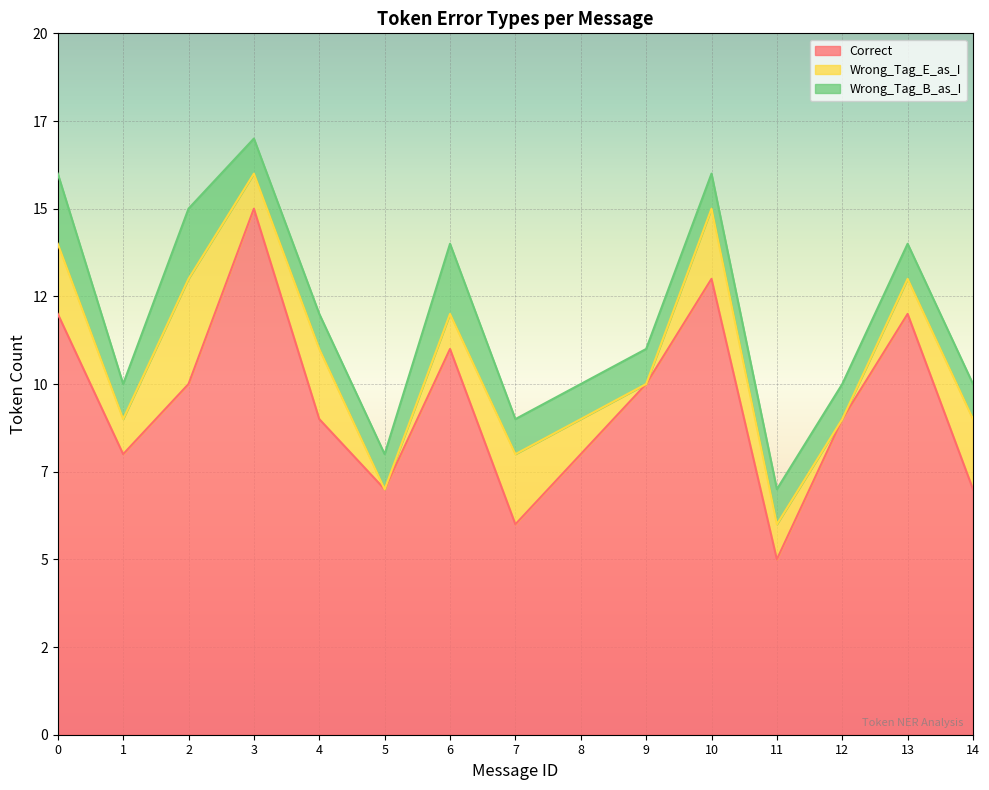

Which series has the largest range (max minus min)?

Correct